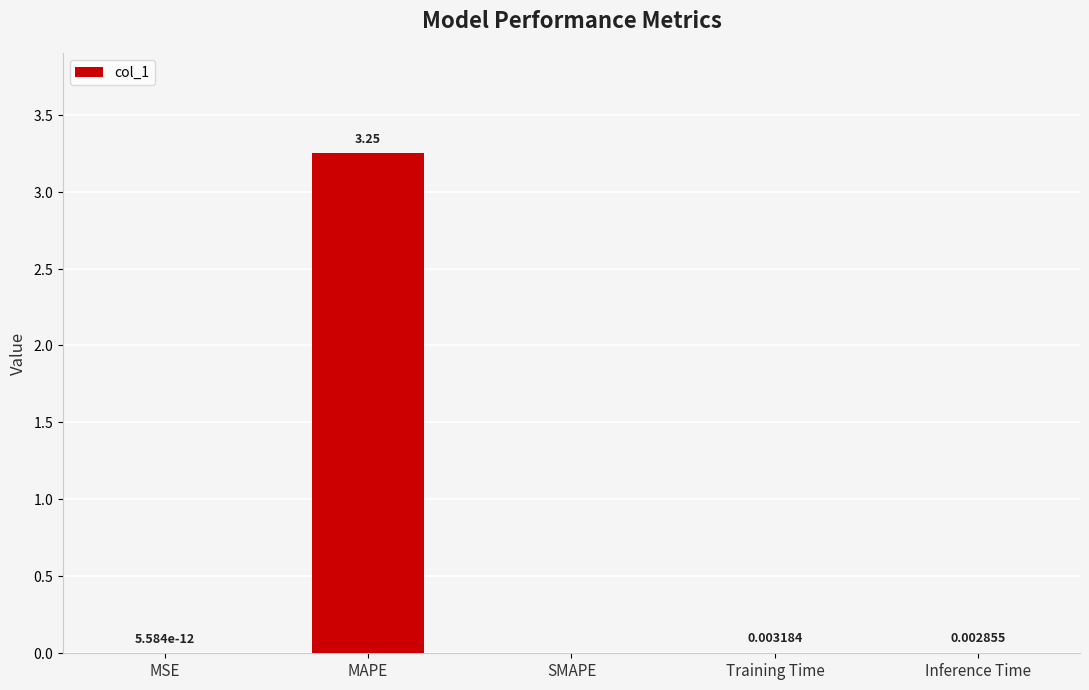

At which label is the value closest to 1?

Training Time